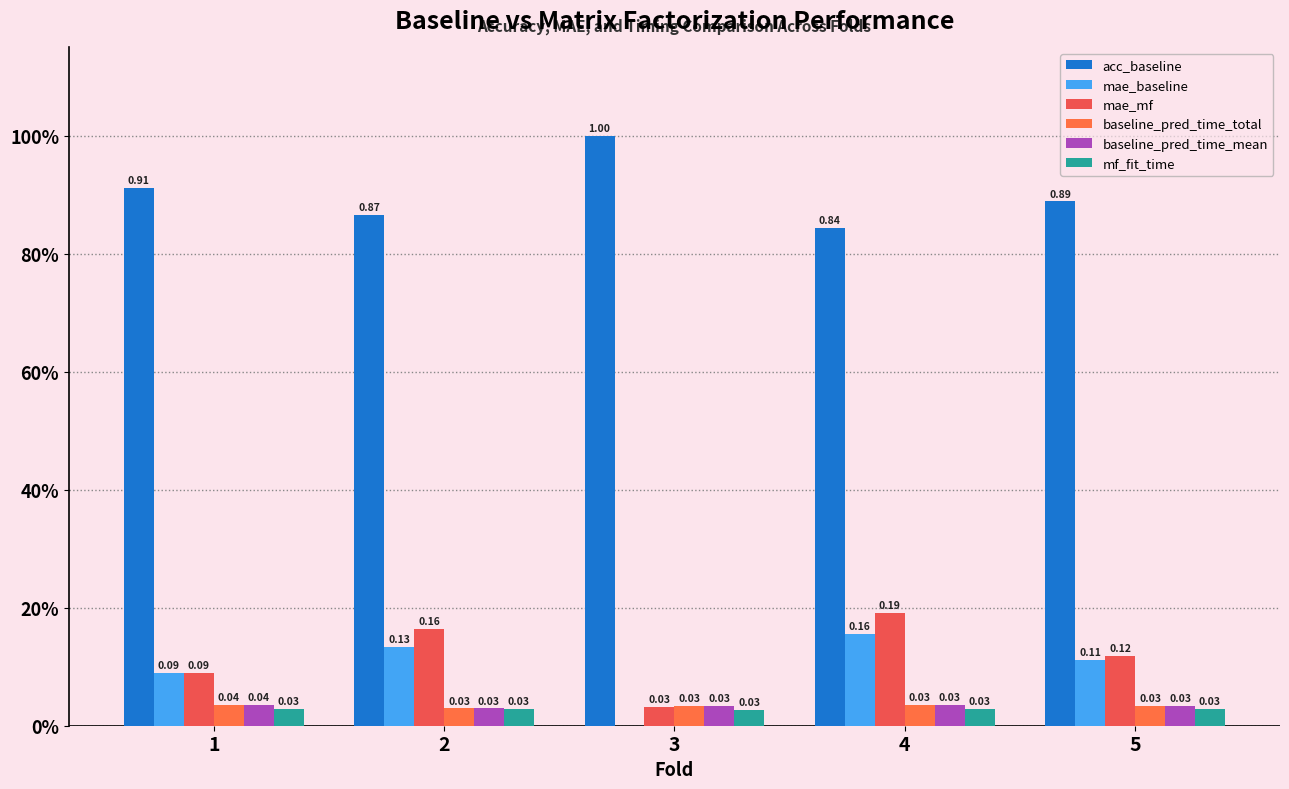

Which category has the lowest value in the baseline_pred_time_total series?

2